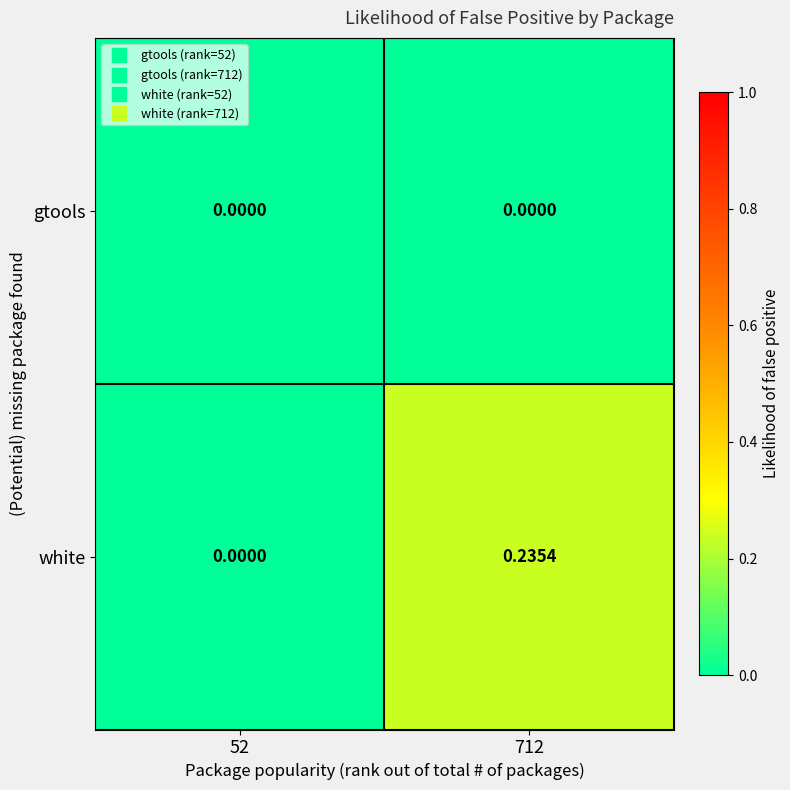

Between 52 and 712, which series saw the biggest shift?

white